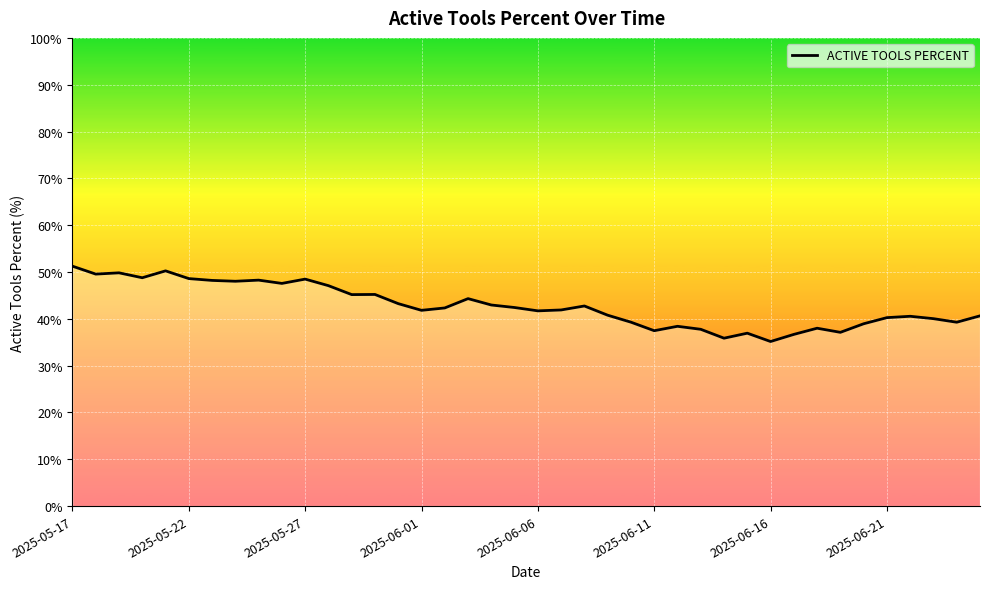

What is the greatest value displayed?

51.2